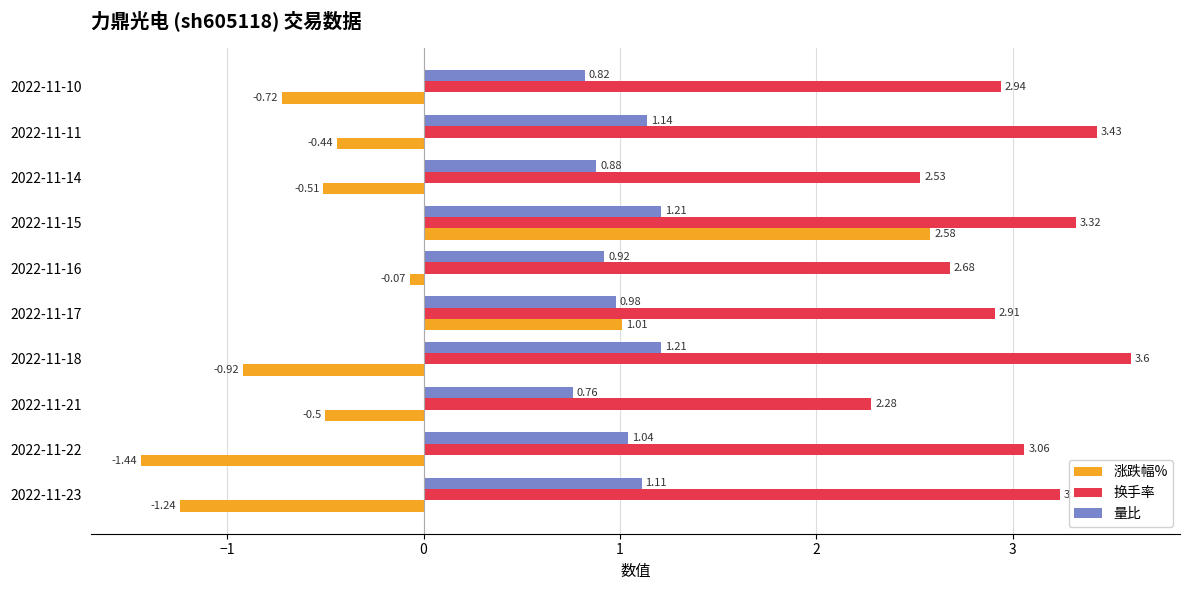

Which series changed the most between 2022-11-17 and 2022-11-10?

涨跌幅%